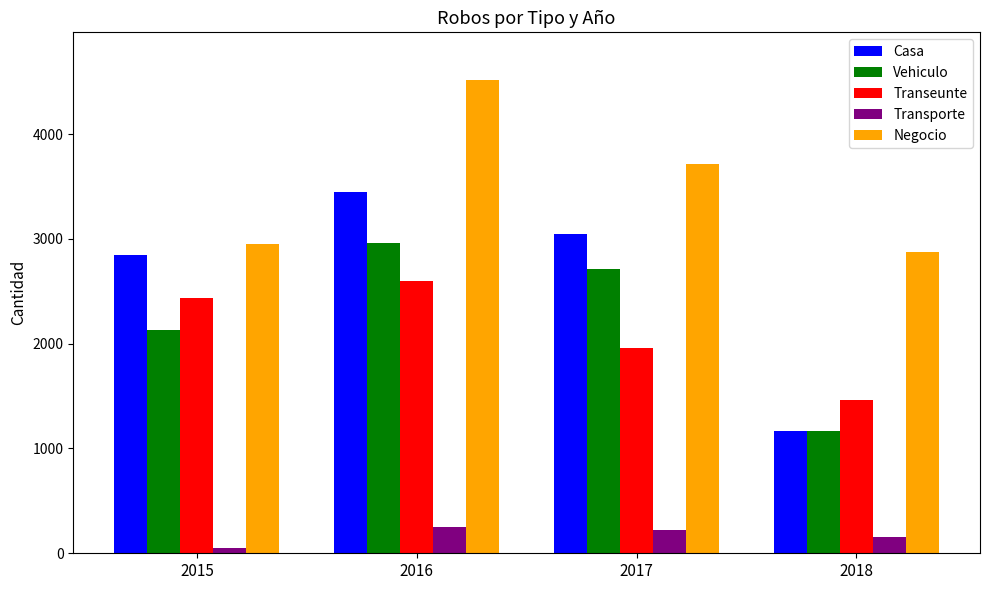

Reading left to right, extract all data points from this chart.

Casa: 2845	3446	3043	1165
Vehiculo: 2134	2960	2715	1165
Transeunte: 2439	2596	1959	1462
Transporte: 53	248	223	160
Negocio: 2952	4519	3711	2874